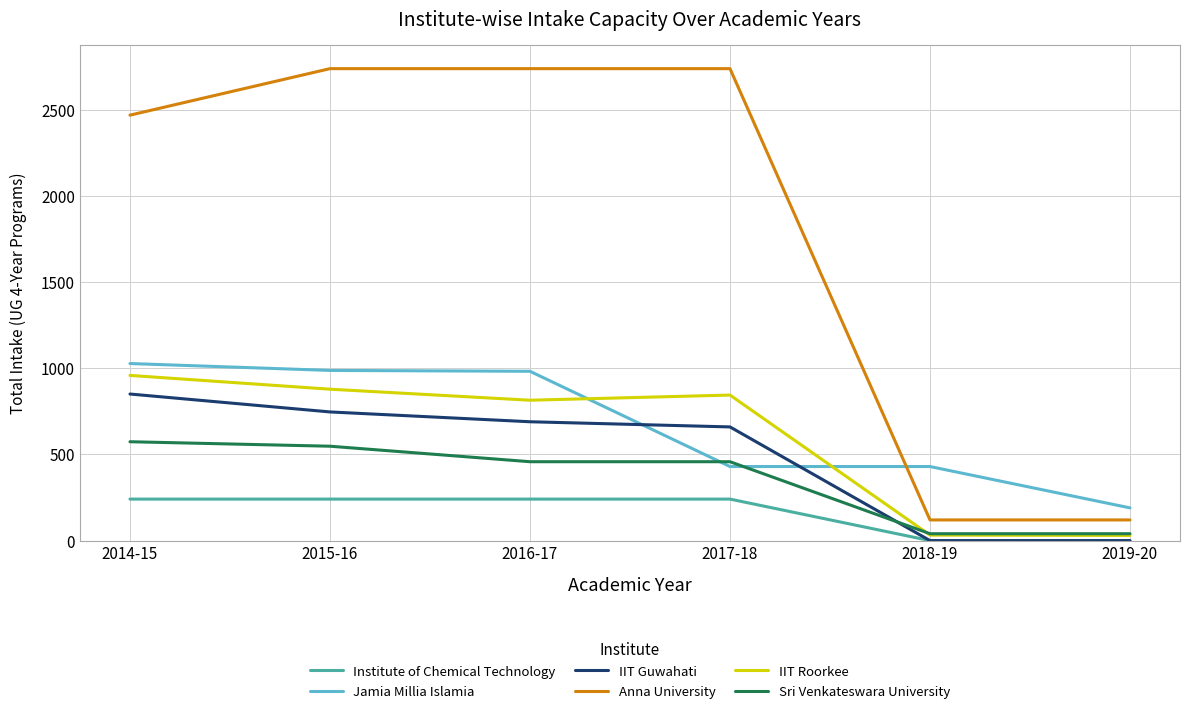

What is the maximum value for Anna University?

2740